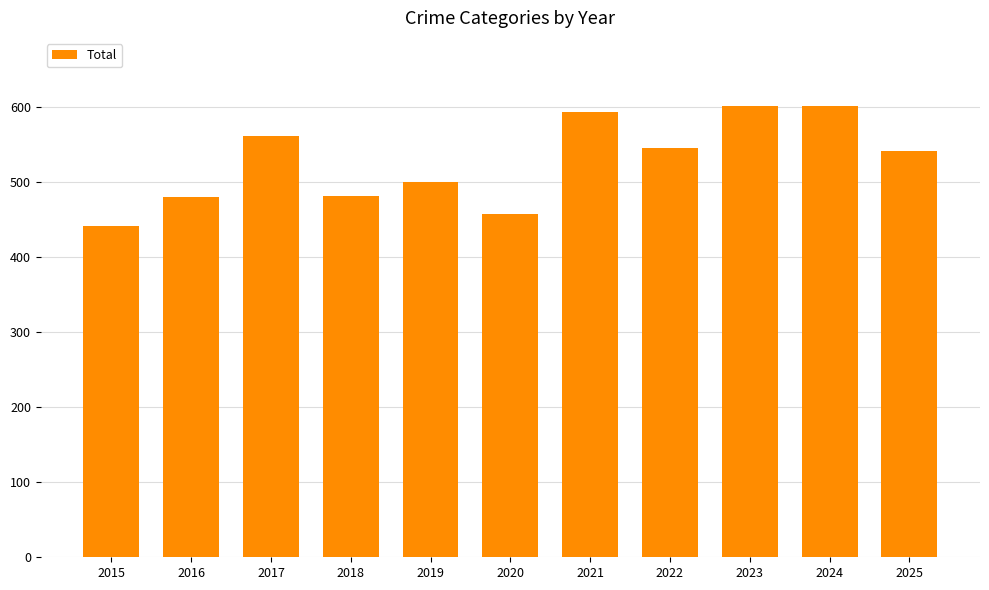

What is the minimum value shown in the chart?

442